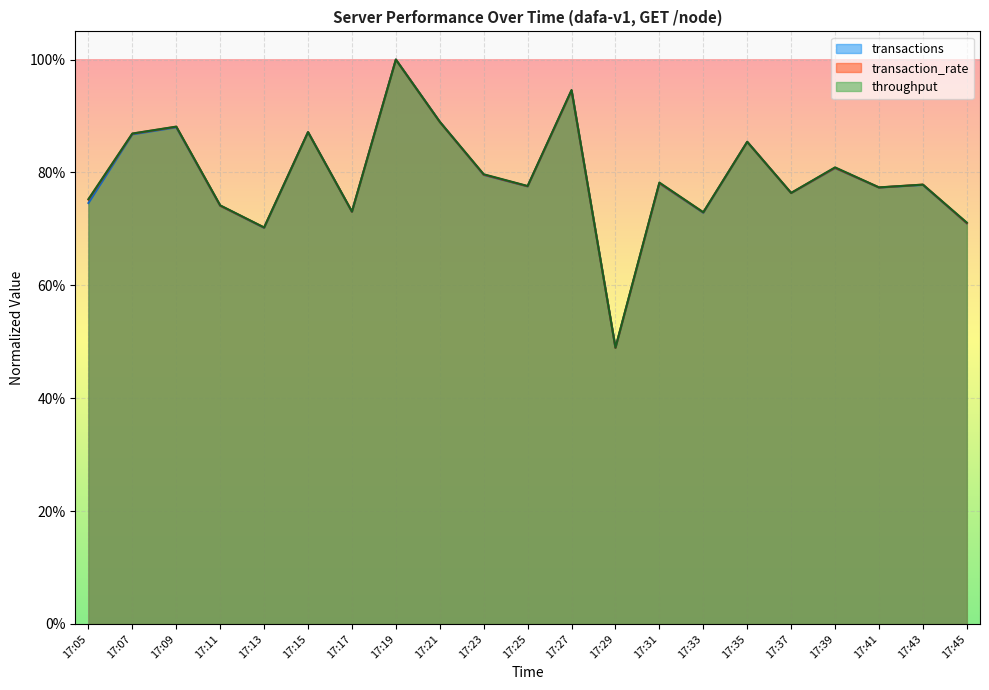

List the series in order of their peak value, lowest first.

transactions, transaction_rate, throughput